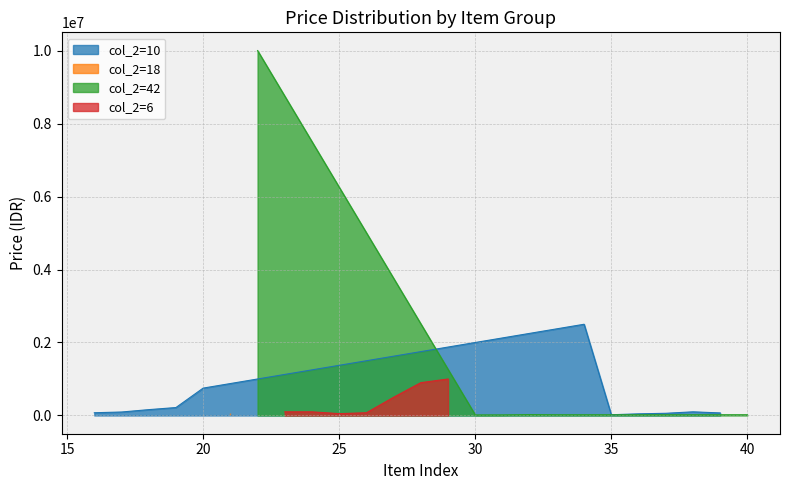

What is the sum of the col_2=18 values at 7 and 9?

80000